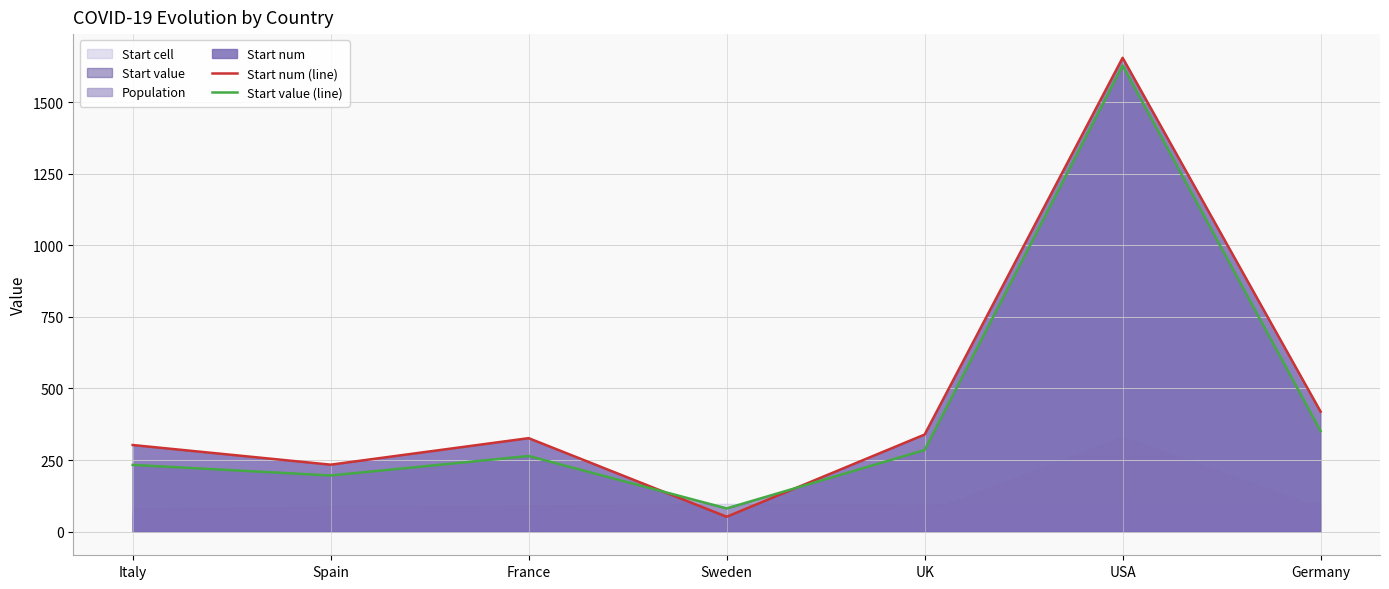

Between Italy and Germany, which is larger?

Germany